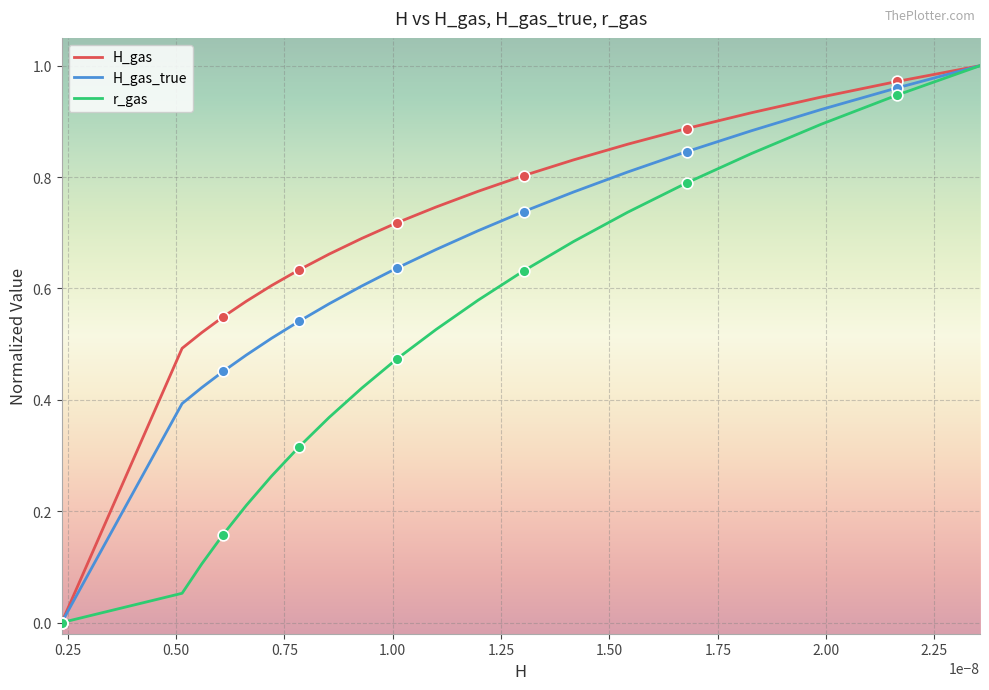

Is this an area chart (filled region under the line)?

No